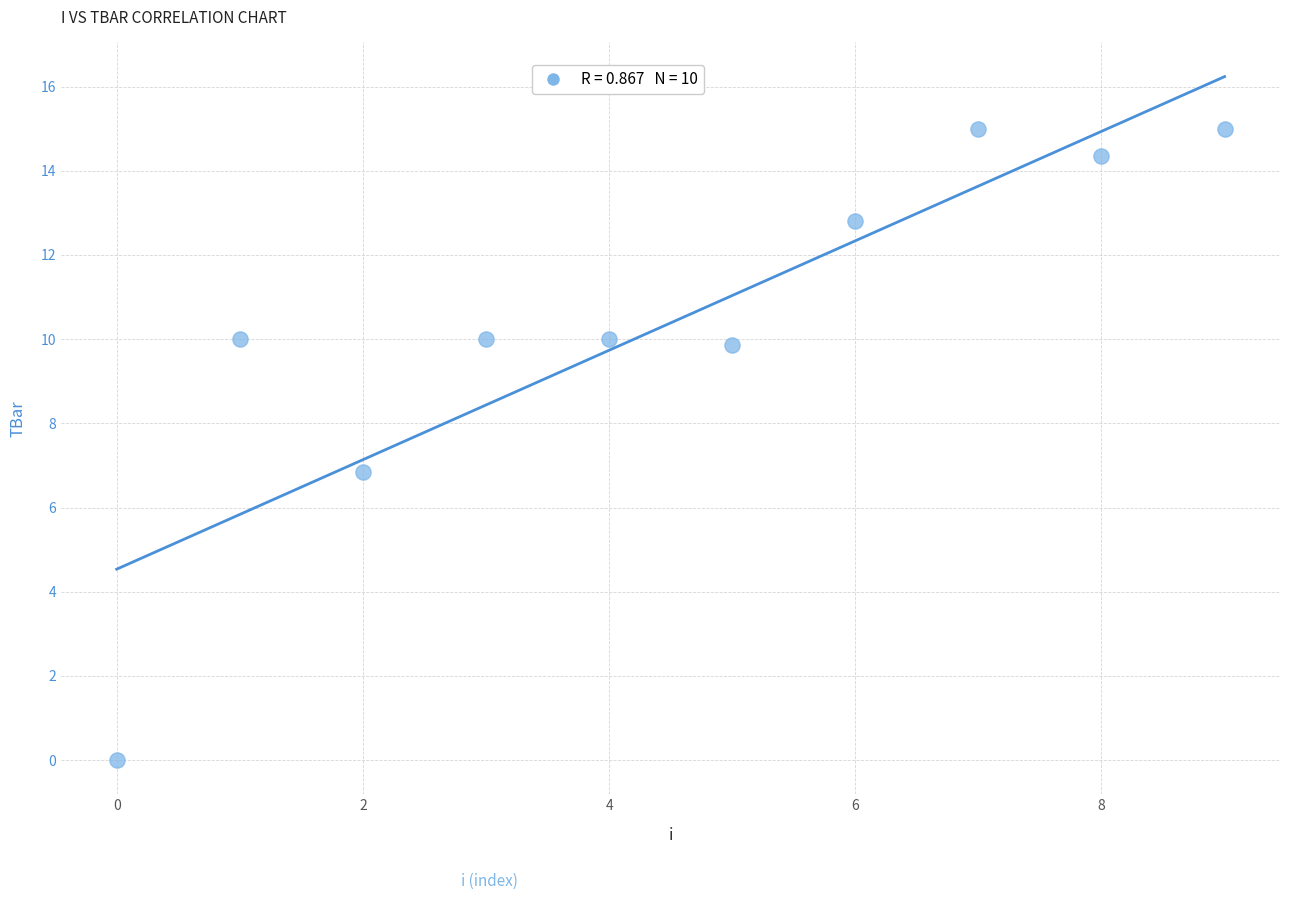

What is the average Y value?

10.4